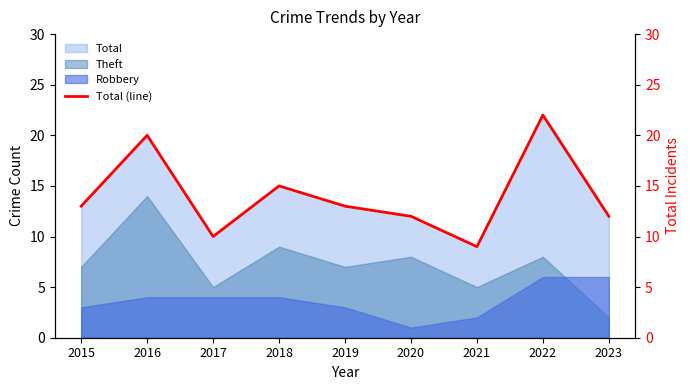

Approximately how many times larger is the value at 2022 compared to 2019?

1.7